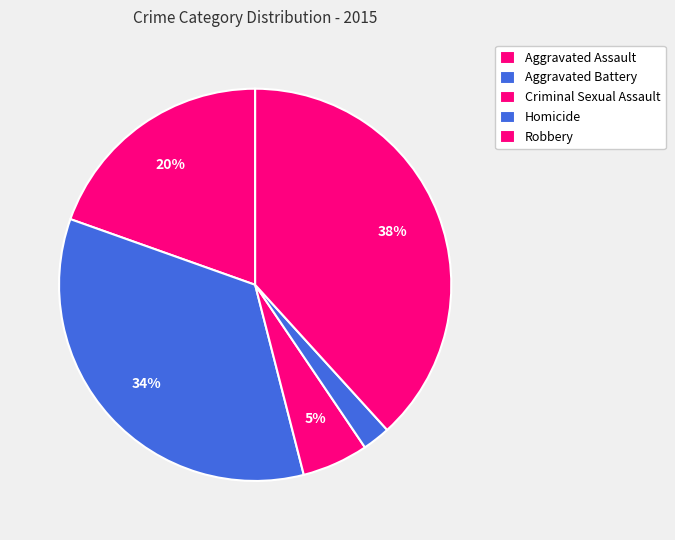

What percentage is the Aggravated Battery slice, to the nearest percent?

34%